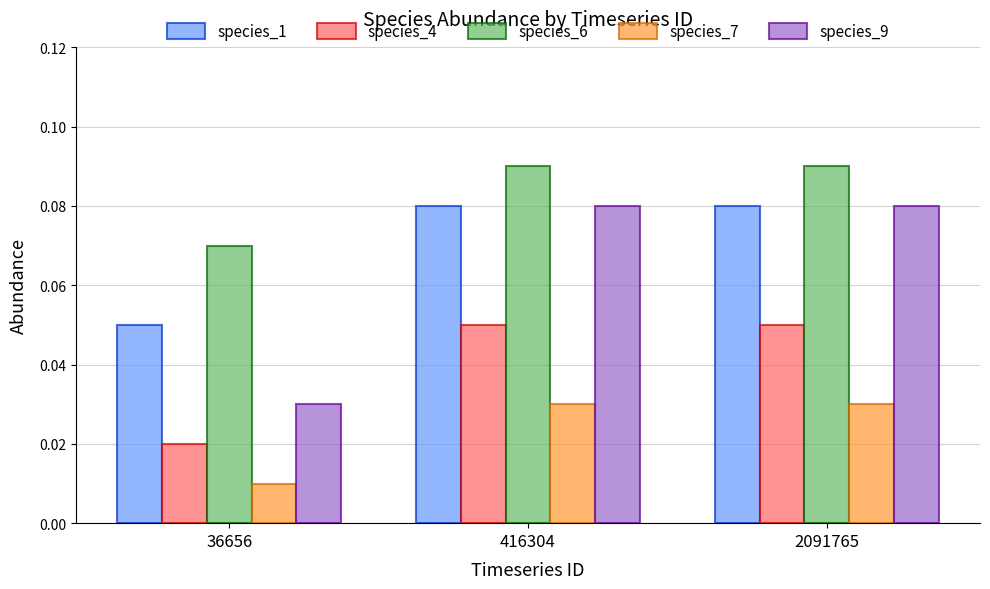

Where is species_9 nearest to the value 0?

36656